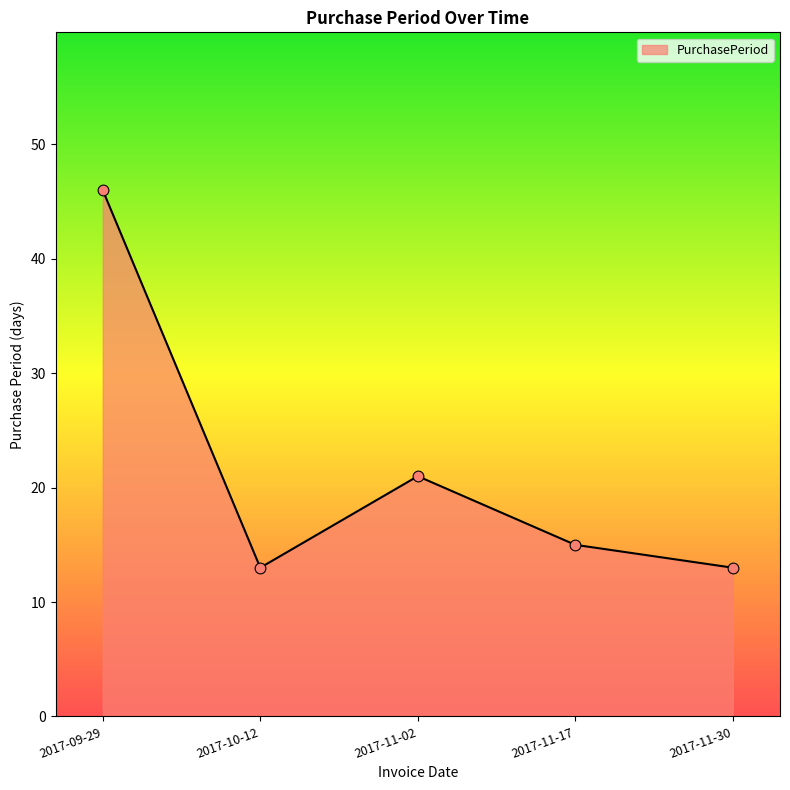

What is the ratio of the value at 2017-11-02 to the value at 2017-11-17?

1.4